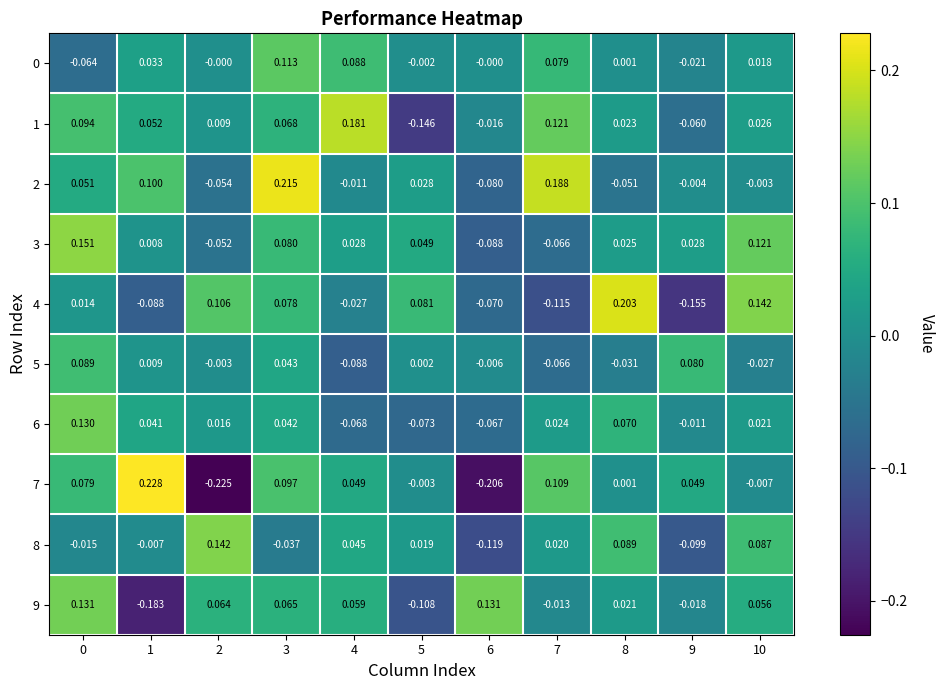

At how many categories does at least one series exceed 0?

11